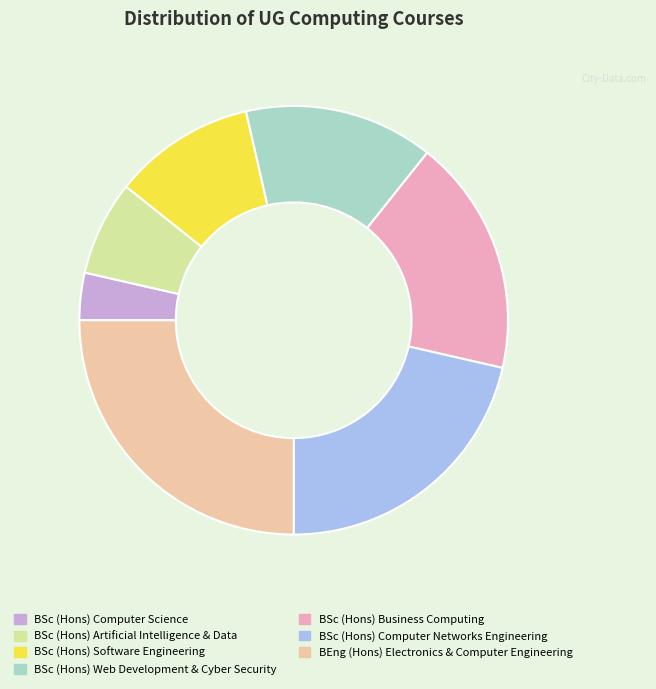

Which slice is the largest?

BEng (Hons) Electronics & Computer Engineering